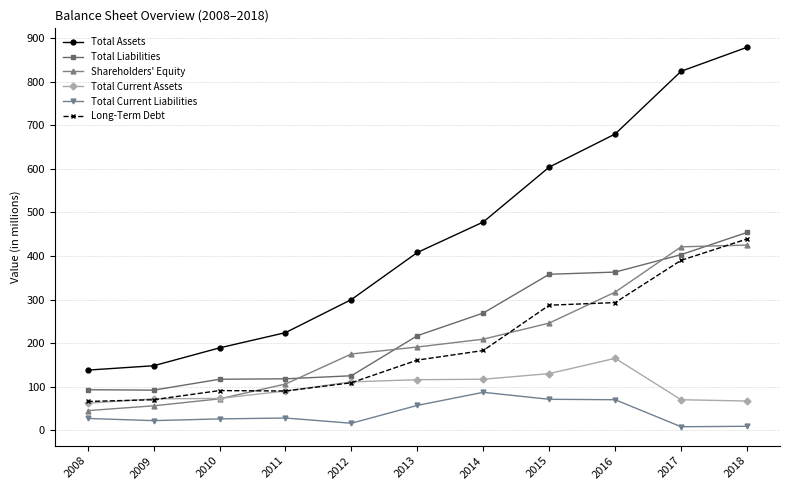

What is the difference between the Shareholders' Equity values at 2017 and 2011?

315